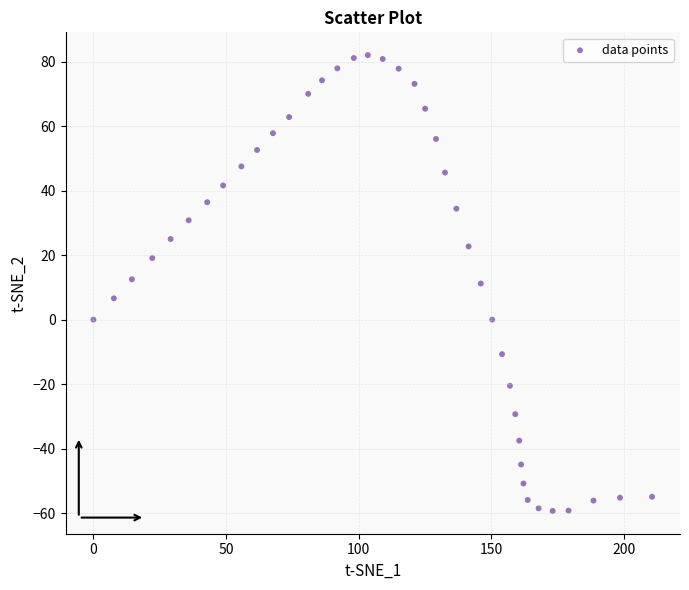

What is the range of X values (max minus min)?

210.7